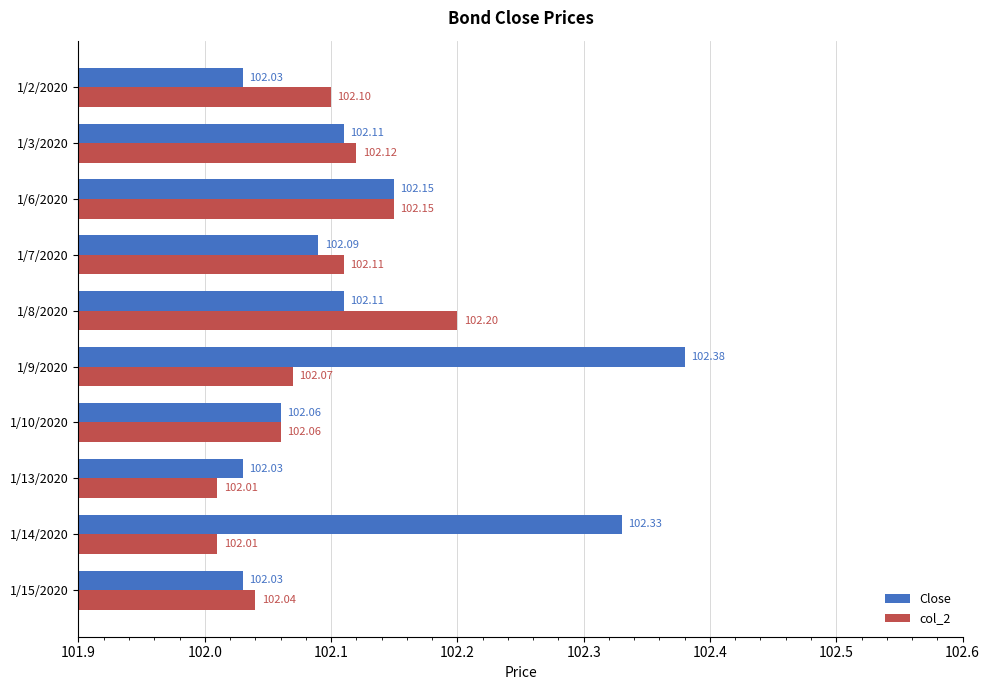

At 1/13/2020, list the series in order from smallest to largest.

col_2, Close